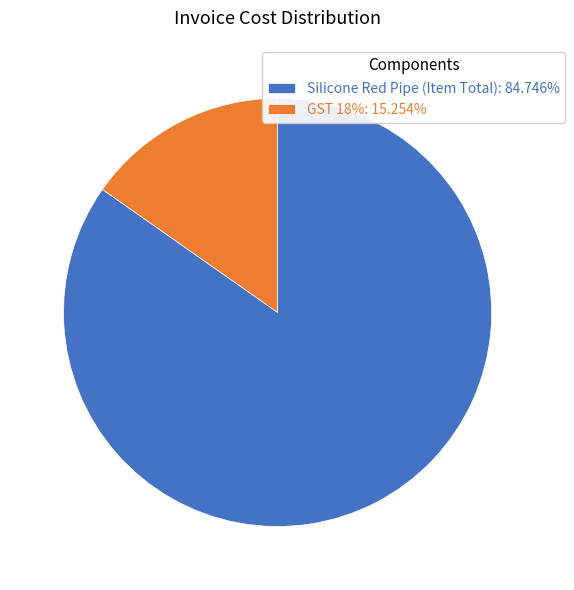

True or false: GST 18% accounts for 15% of the total.

True